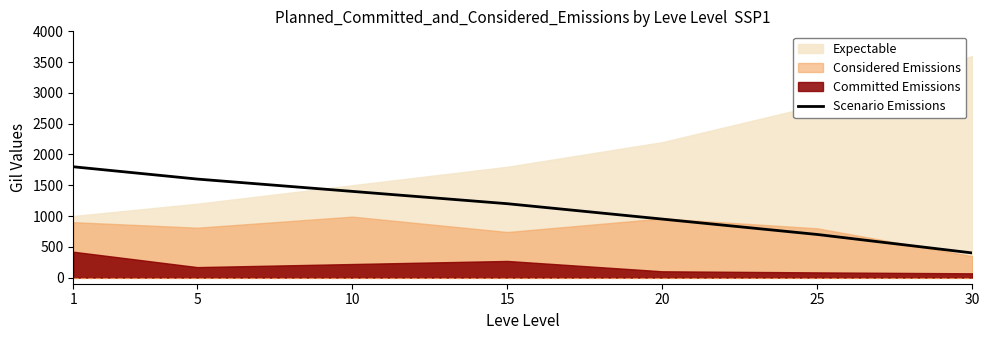

At which label is the value closest to 1100?

15